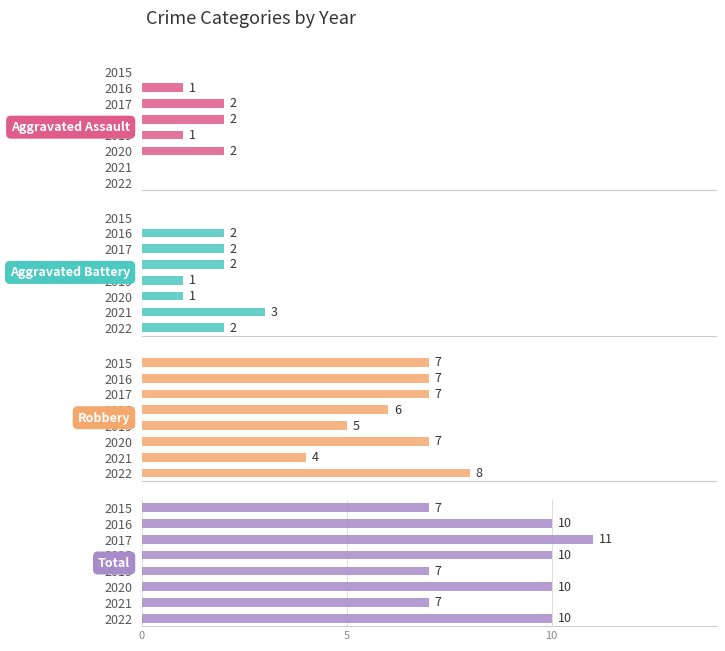

The value of Aggravated Battery at 2018 is 2. True or false?

True